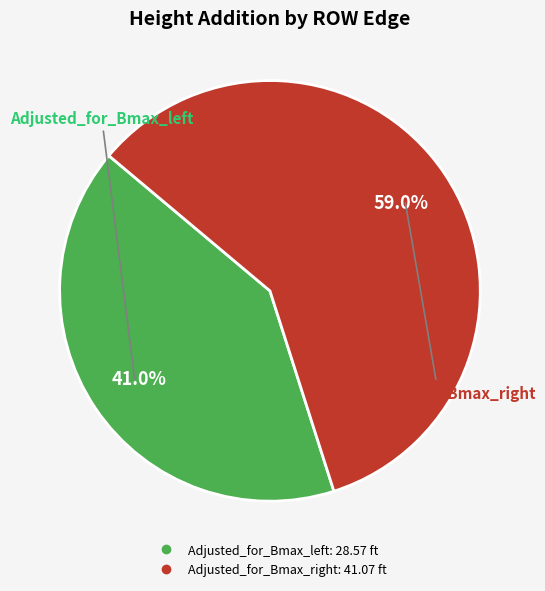

Count the number of slices in the pie.

2